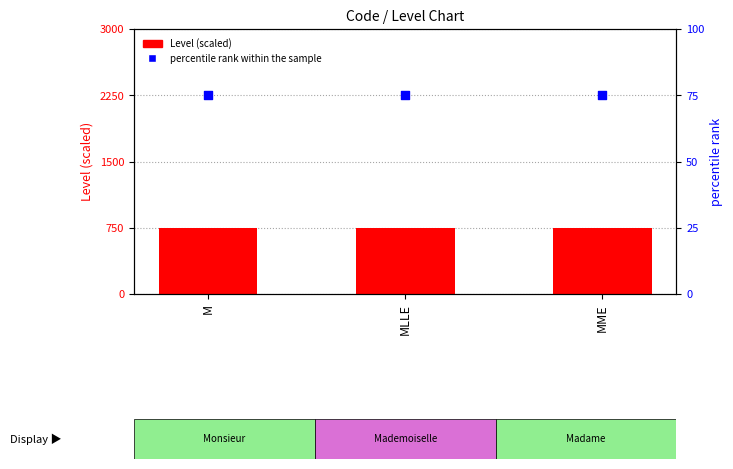

Which series contains the lowest Y value?

percentile rank within the sample